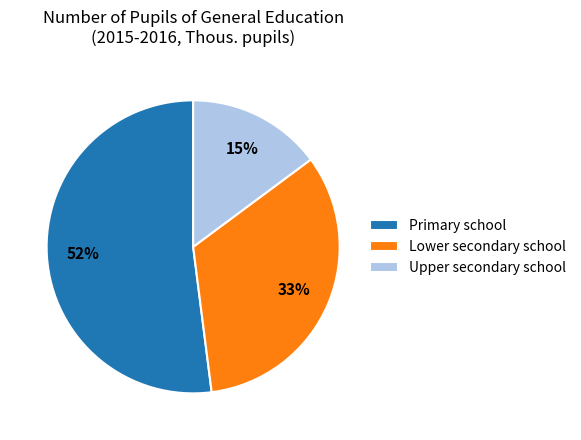

Between Upper secondary school and Primary school, which is larger?

Primary school